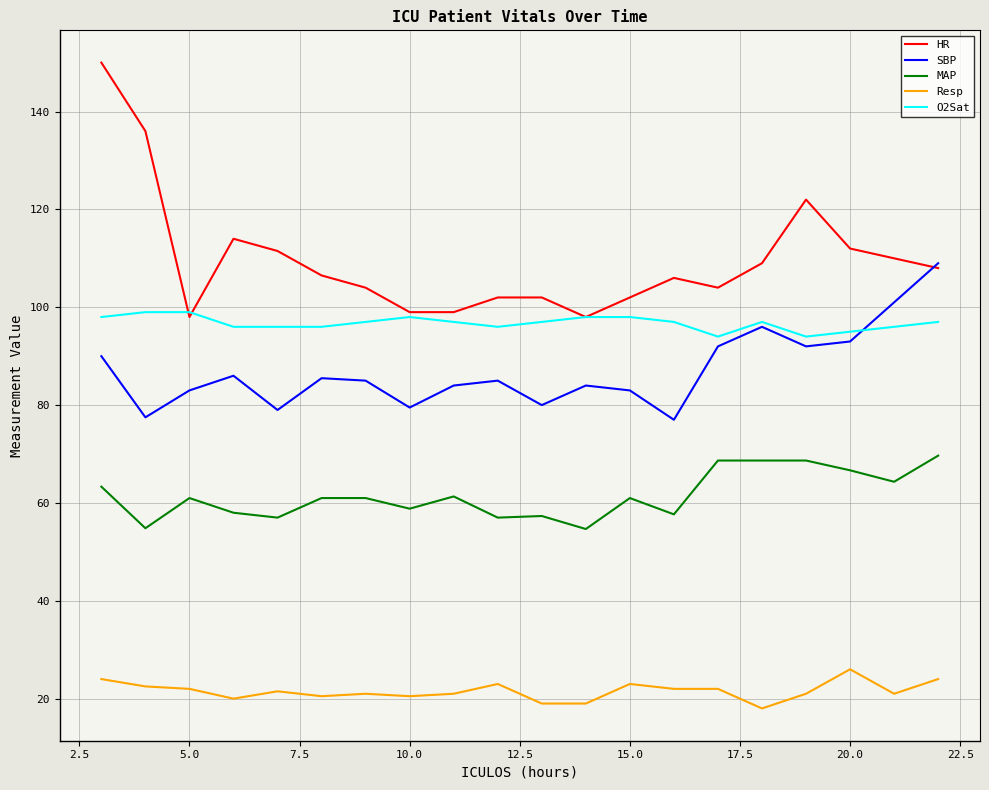

At how many categories does at least one series exceed 25?

20